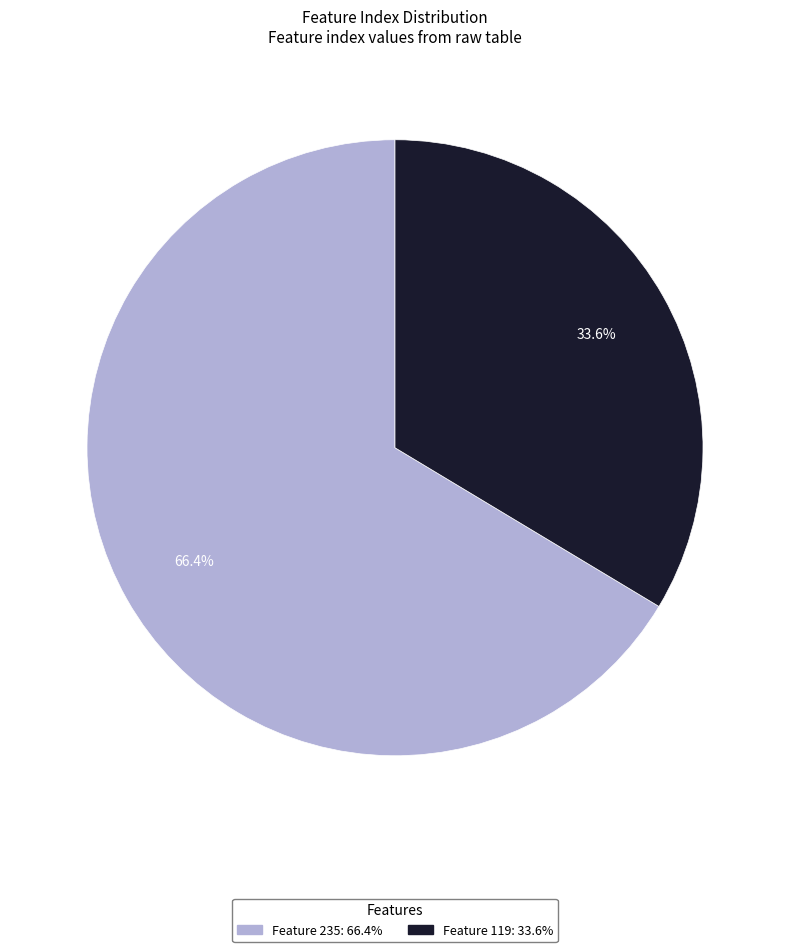

Rank the categories by value from lowest to highest.

Feature 119, Feature 235